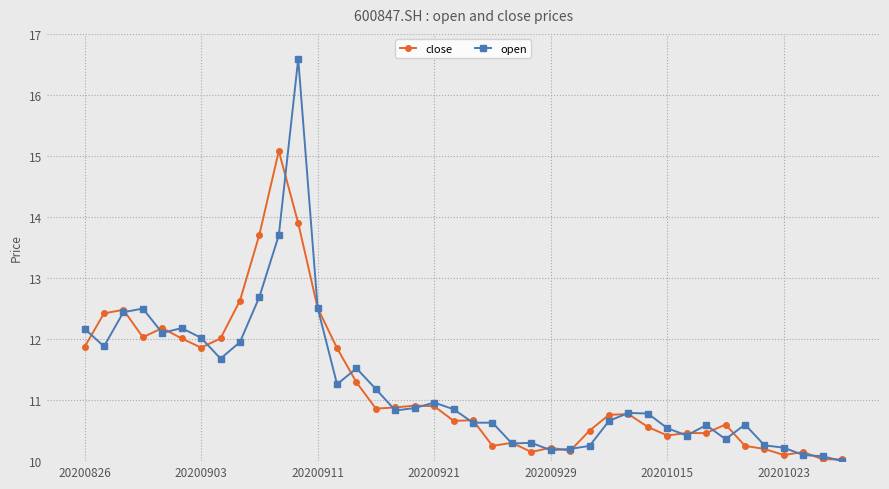

Which series has the widest spread of values?

open